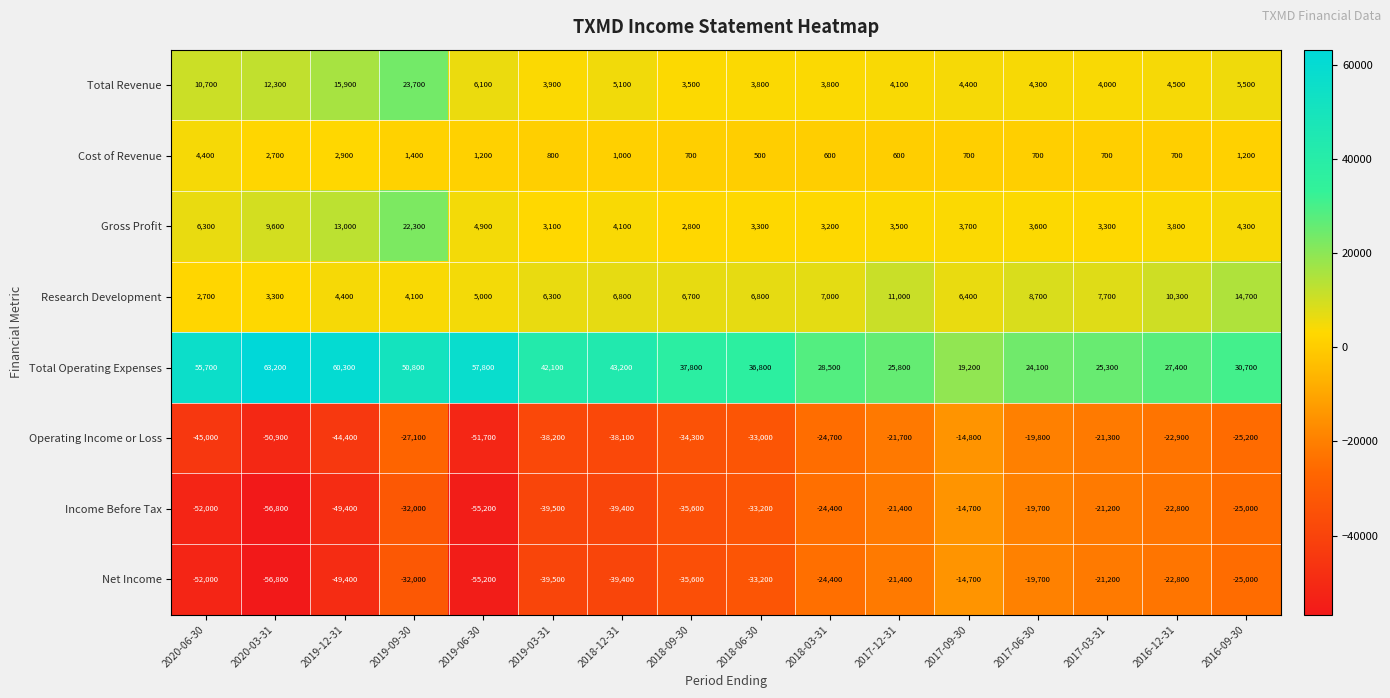

Which series has the largest total across all categories?

Total Operating Expenses